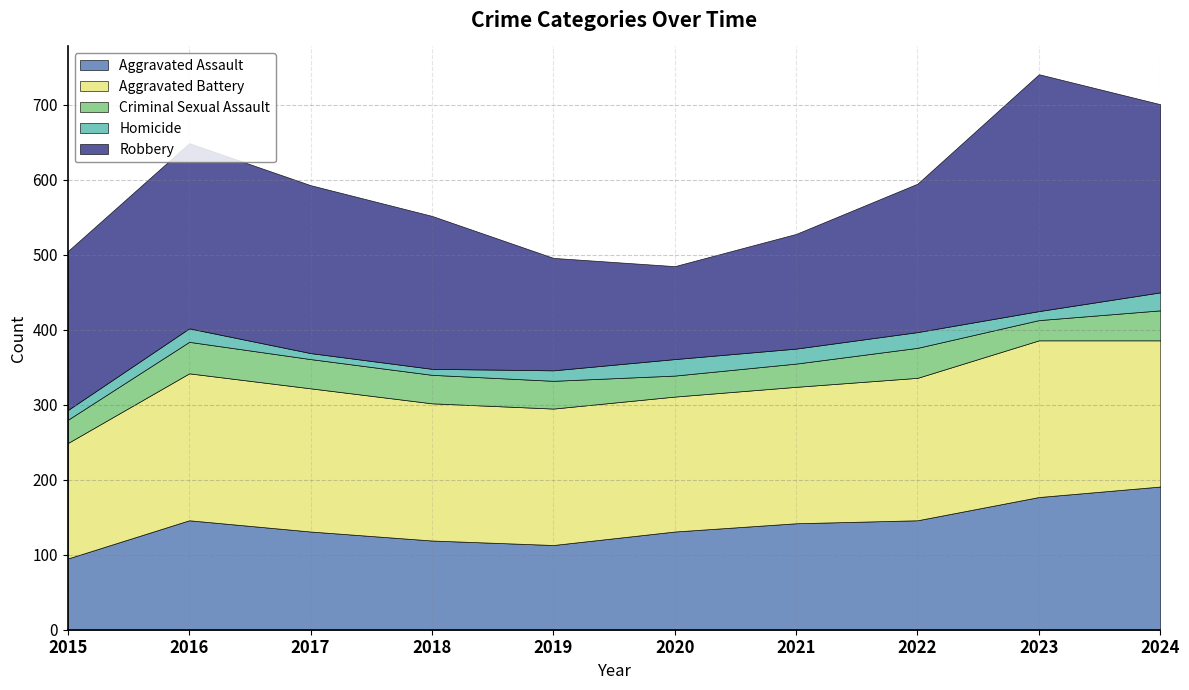

Which series has the largest range (max minus min)?

Robbery